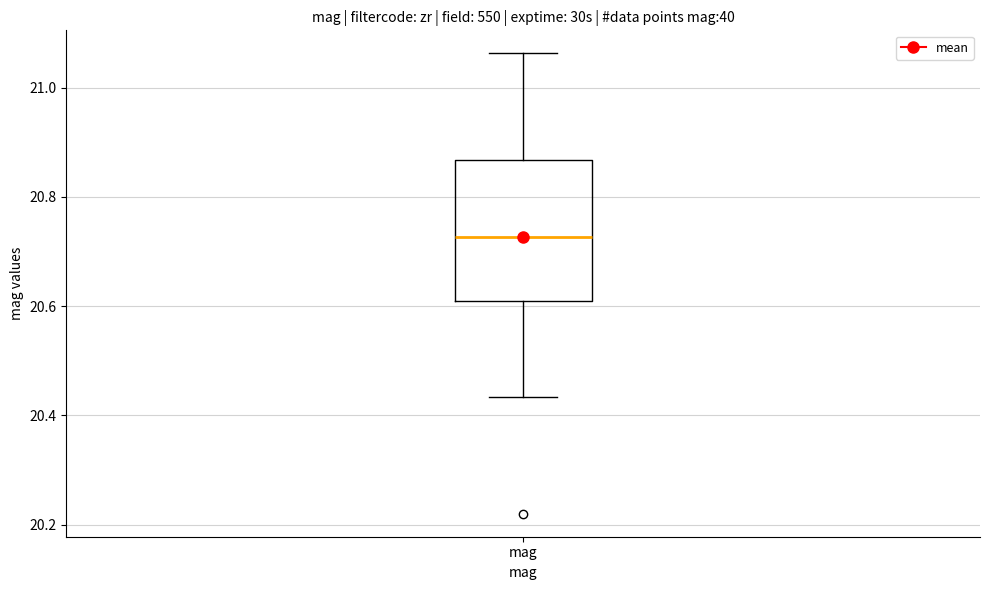

Transcribe this box plot: give where the median line is, the range the box spans, and where the two whiskers end, as read against the y-axis. The values are not printed on the chart, so give them approximately, as read against the axis.

median 20.72, box 20.60 to 20.86, whiskers 20.44 to 21.06